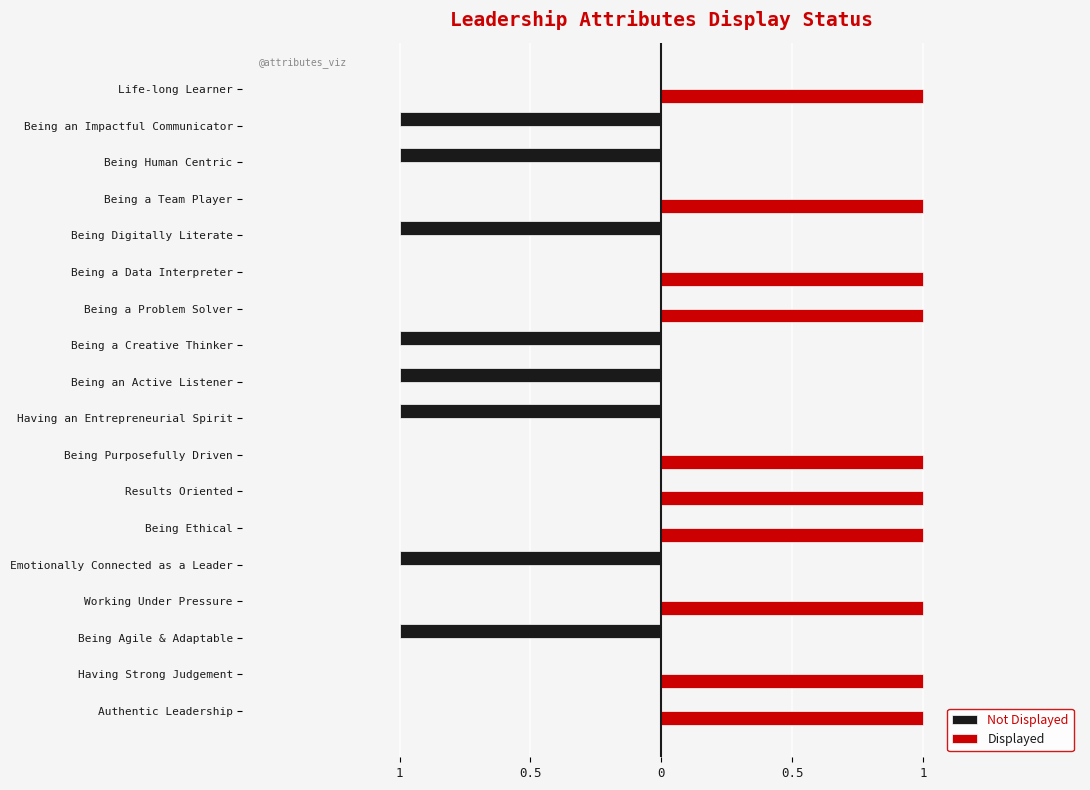

Rank the series by their average value, from lowest to highest.

Not Displayed, Displayed